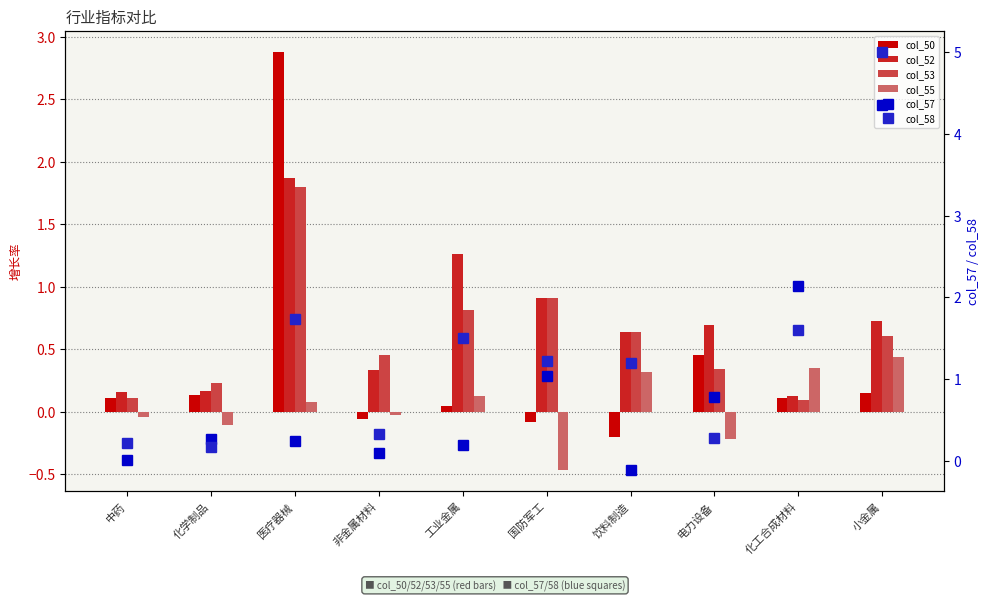

What is the approximate value of col_57 at 化学制品?

0.3